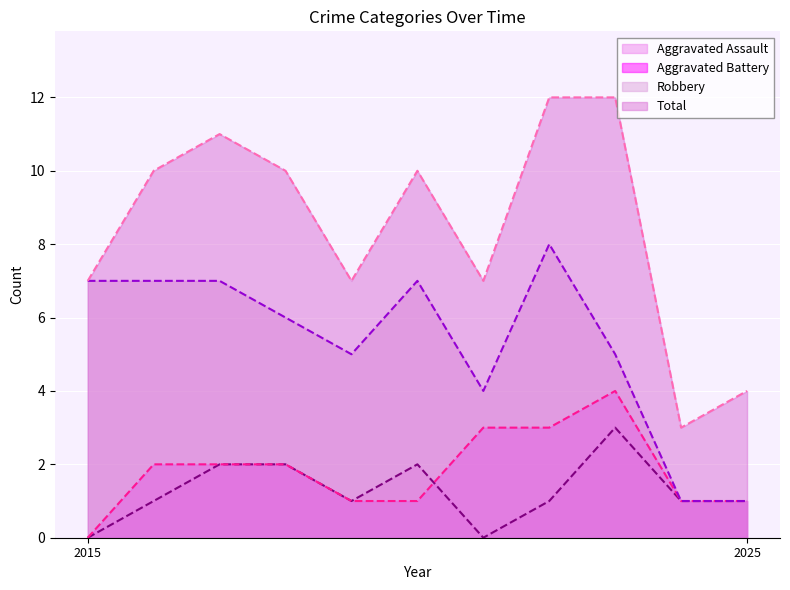

Which series has the widest spread of values?

Total